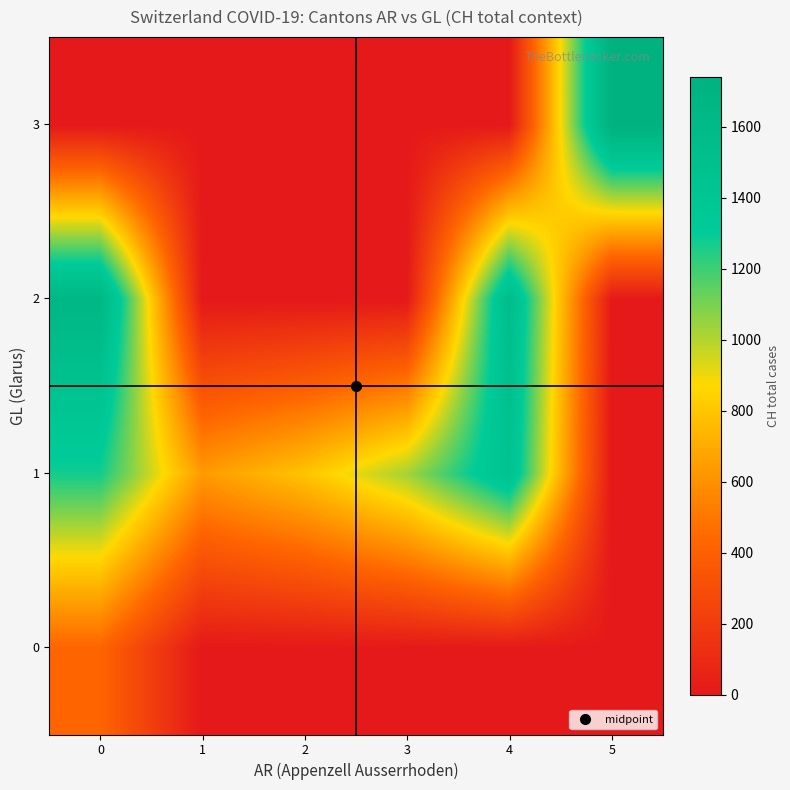

Count the number of data series in this chart.

4